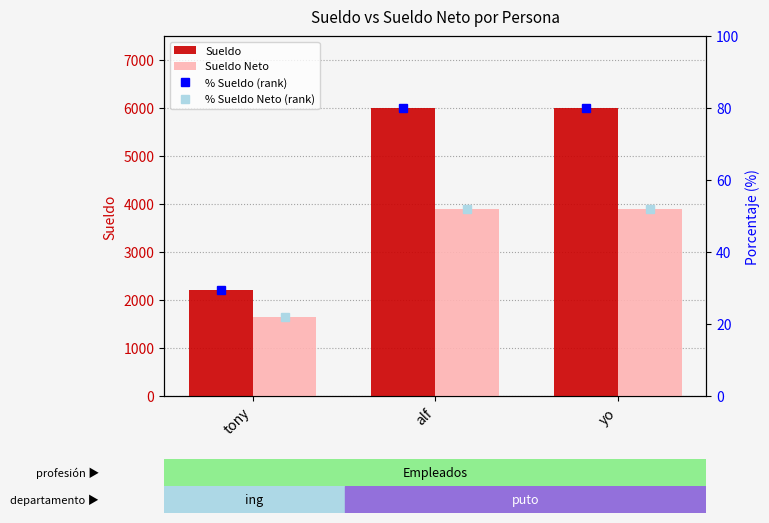

Which has a higher value, alf or yo?

alf